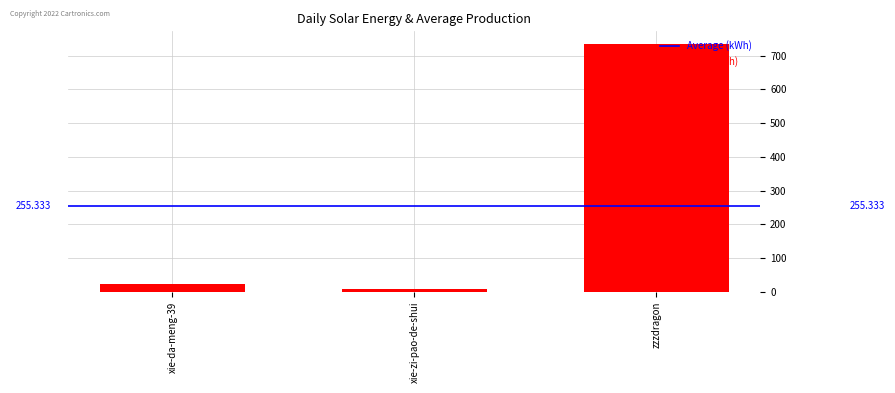

Does the chart contain any negative values?

No